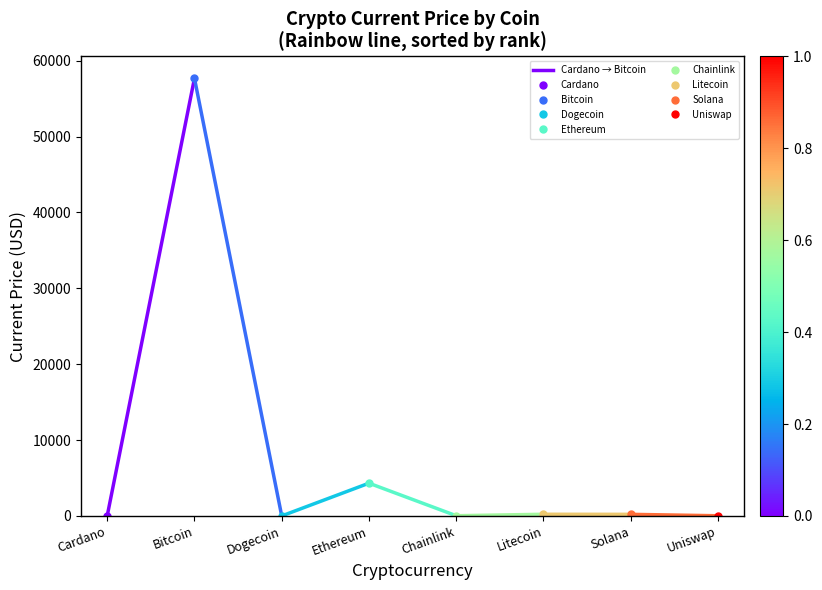

What is the sum of all values?

57675.7